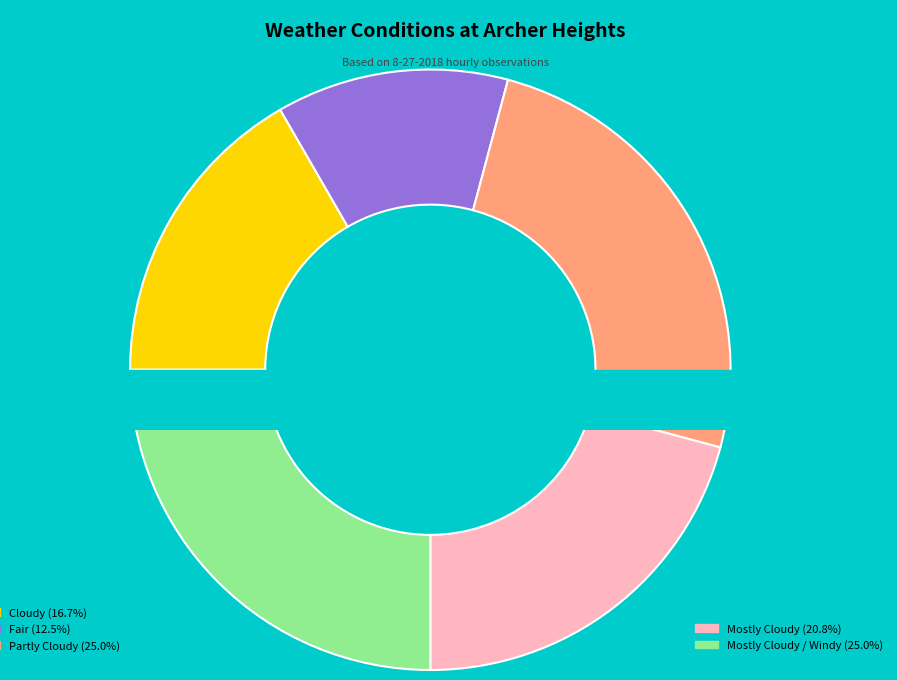

How many segments does this pie chart have?

5